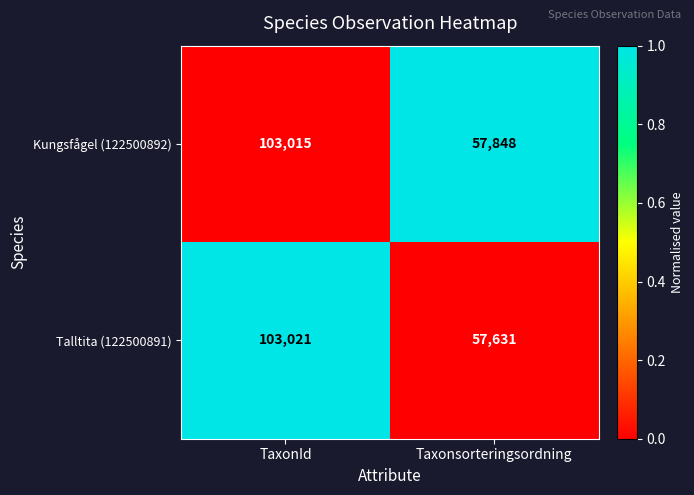

Reading left to right, extract all data points from this chart.

Kungsfågel (122500892): TaxonId=103015	Taxonsorteringsordning=57848
Talltita (122500891): TaxonId=103021	Taxonsorteringsordning=57631